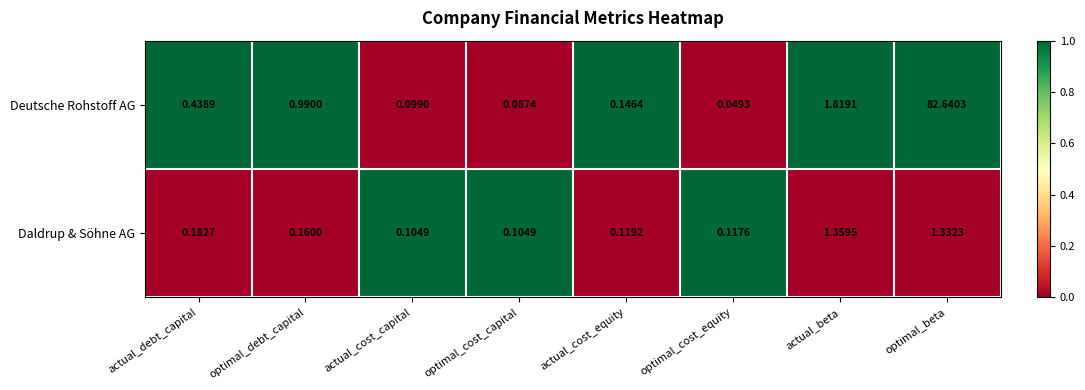

Which series has the widest spread of values?

Deutsche Rohstoff AG